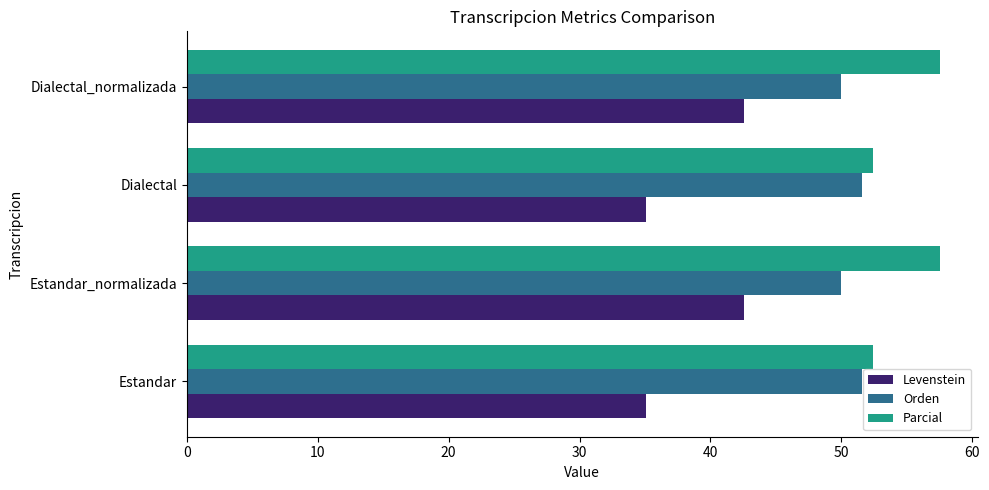

Rank the series by their maximum value, from highest to lowest.

Parcial, Orden, Levenstein